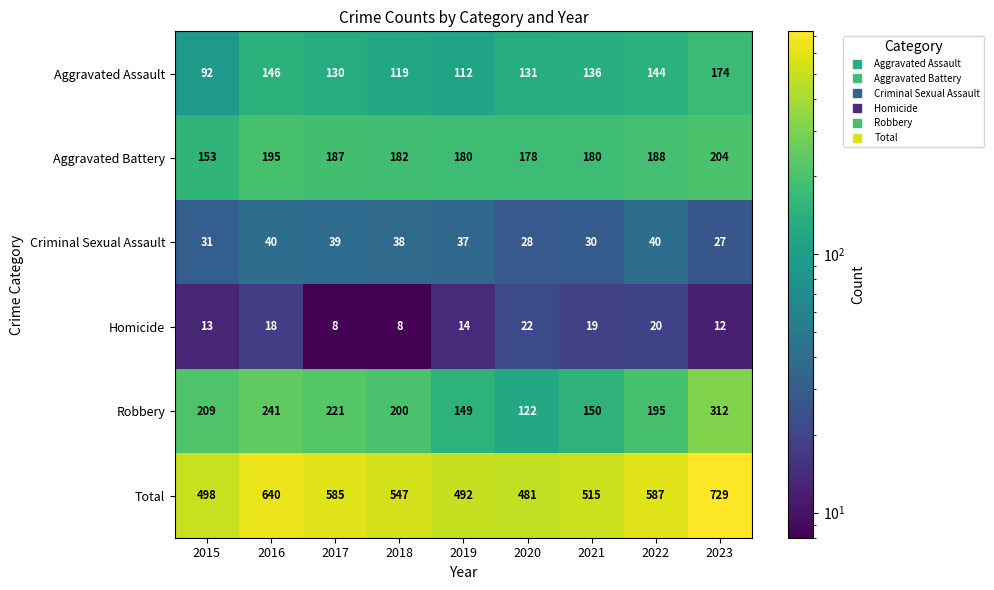

What is the difference between the maximum and minimum values in the Total series?

248